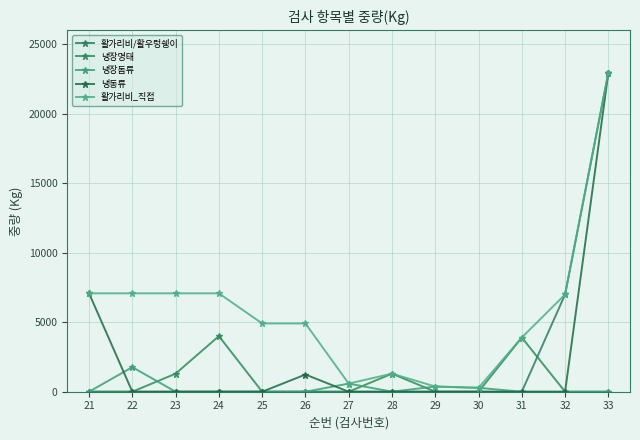

What is the difference between the highest and lowest values at 25?

4912